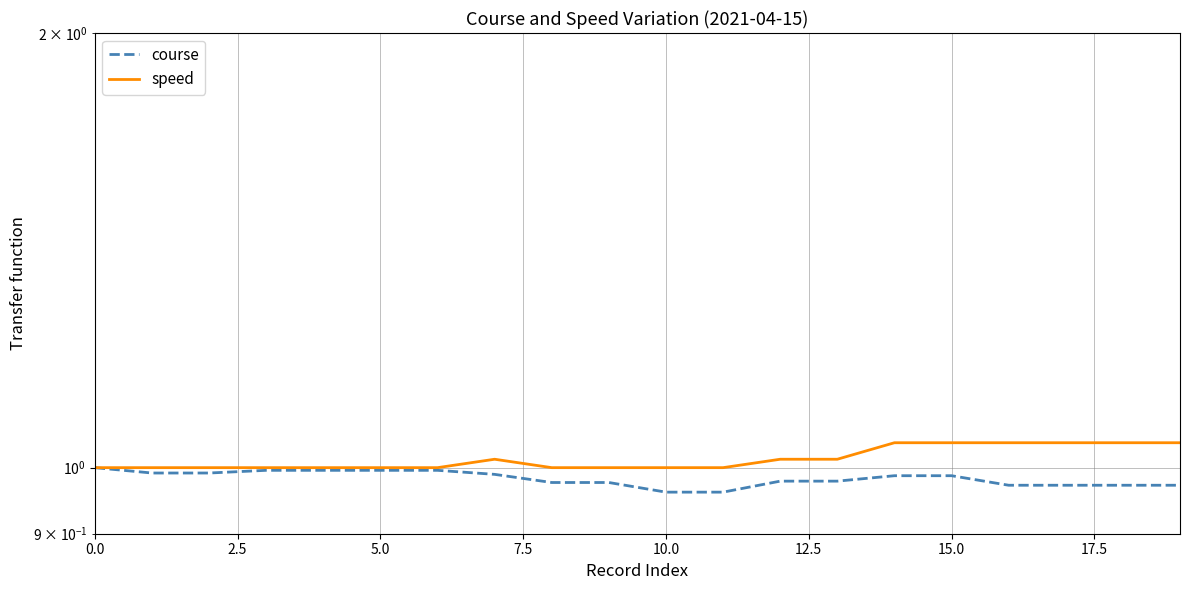

At how many categories does at least one series exceed 1?

9